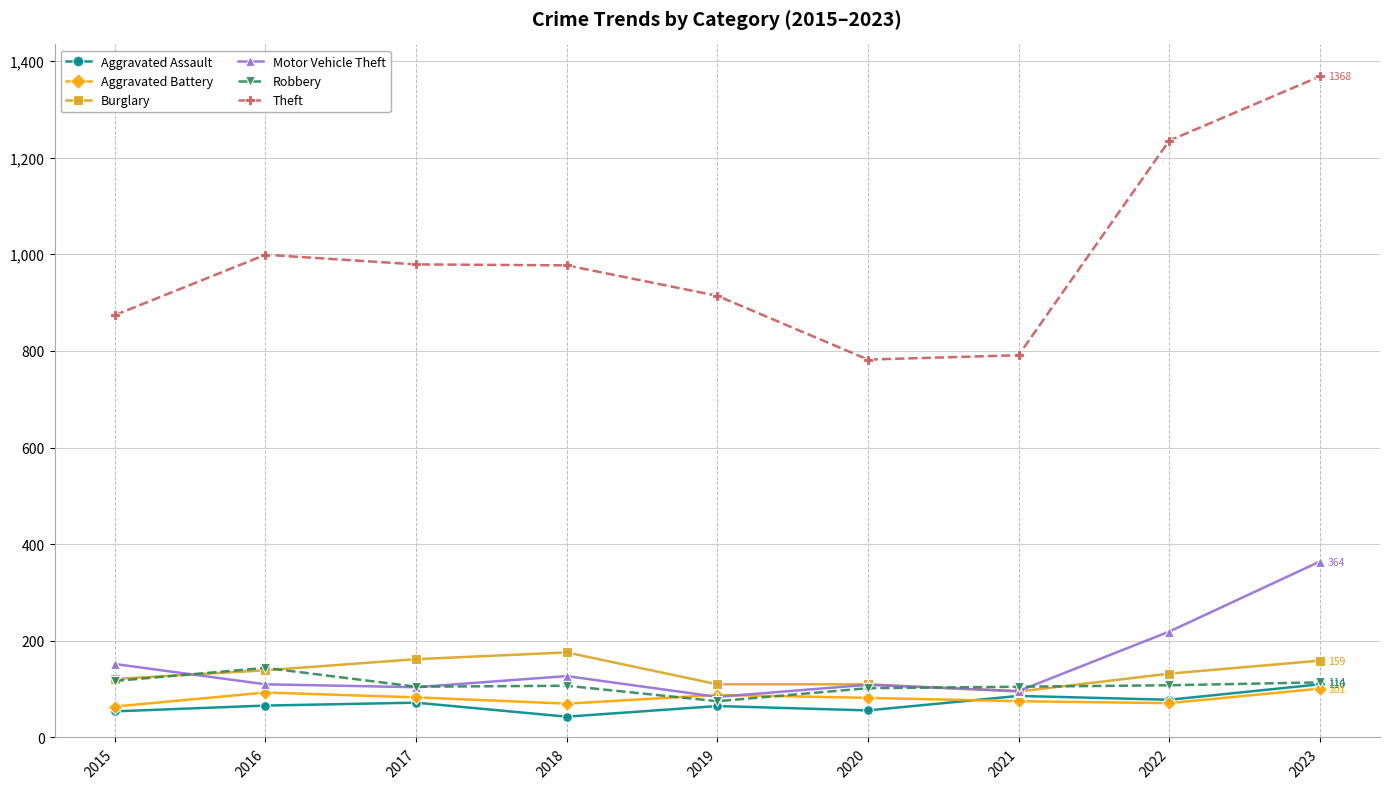

Is the value of Theft at 2017 greater than the value of Aggravated Assault at 2023?

Yes